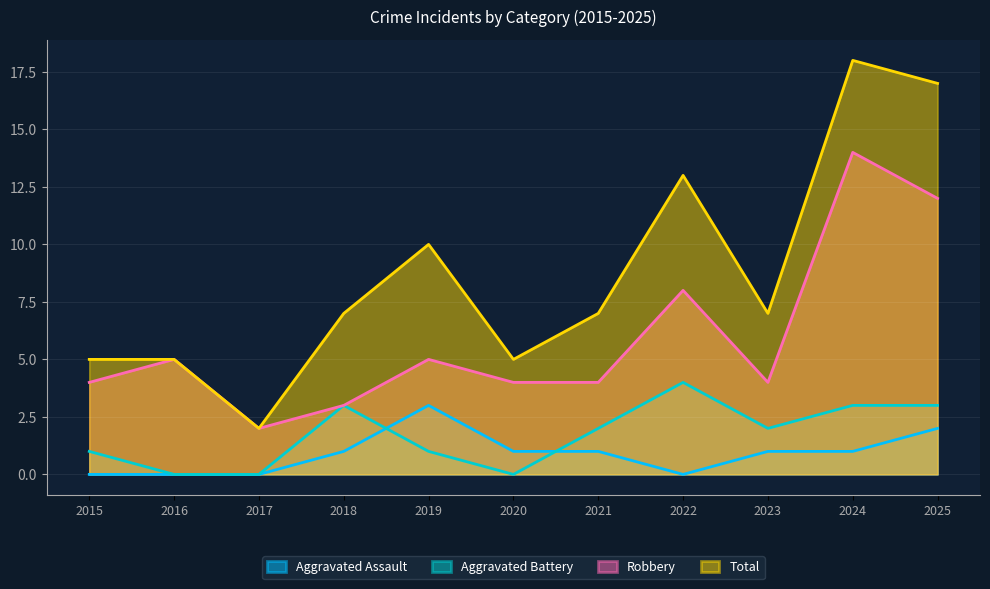

What is the difference between the Robbery values at 2024 and 2016?

9